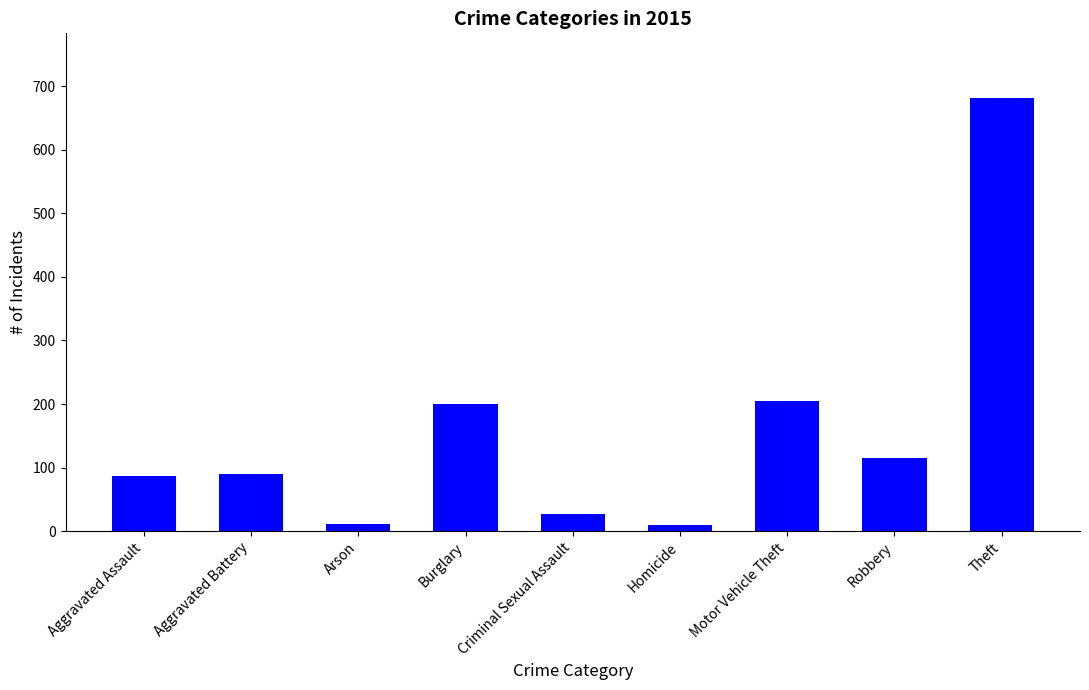

What is the average value?

158